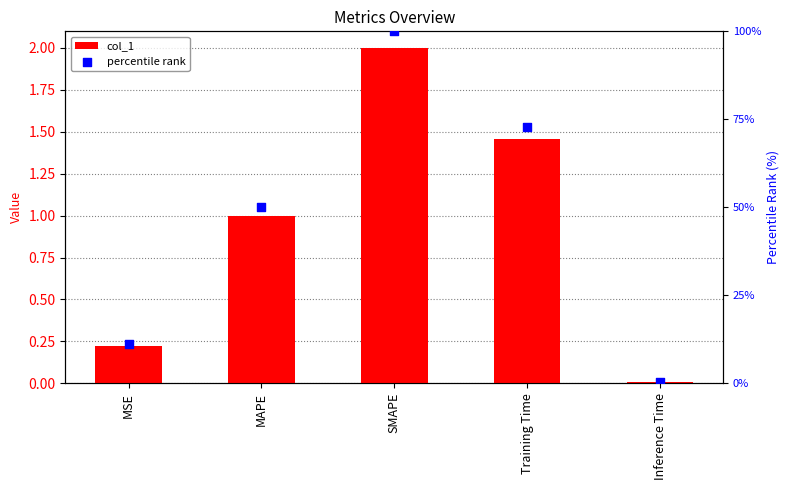

At how many categories does at least one series exceed 39?

3